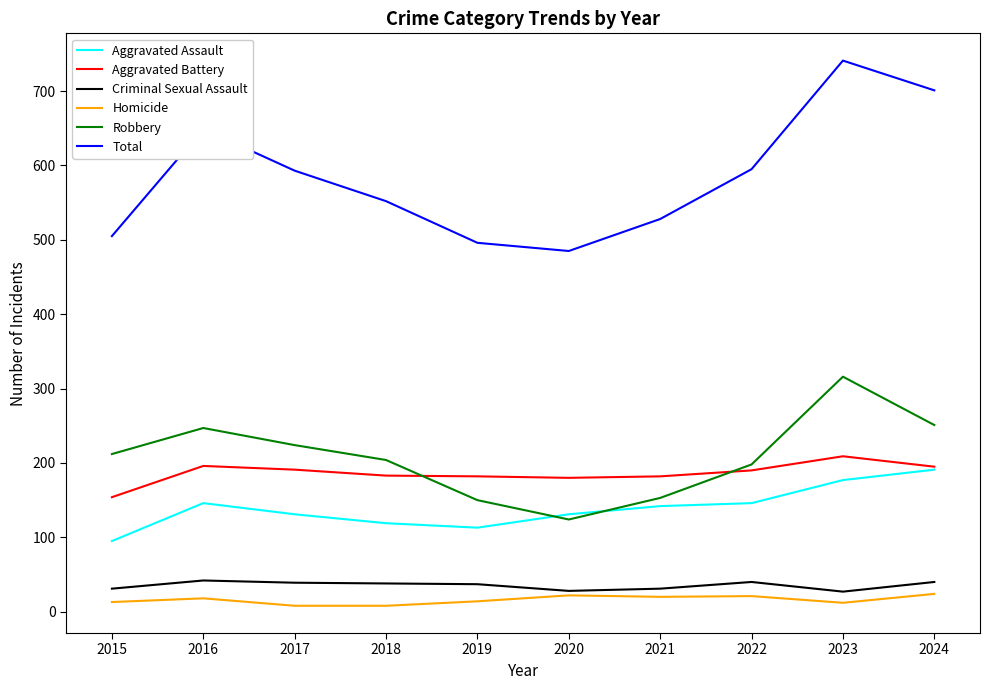

Which series has the widest spread of values?

Total